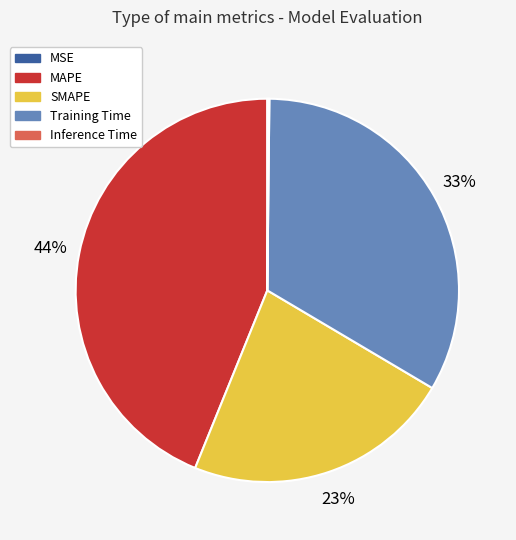

To the nearest percent, what percentage of the pie is MAPE?

44%